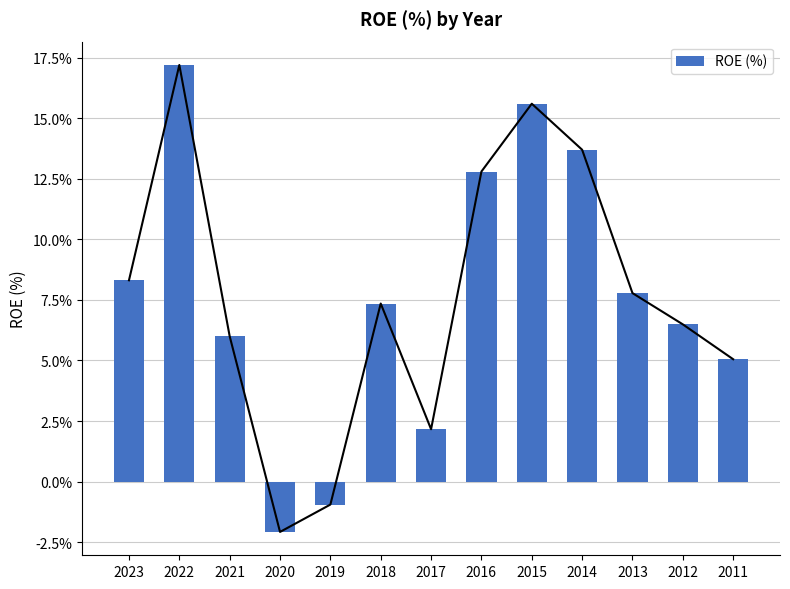

Reading left to right, transcribe all the data shown in this chart.

2023=8.3	2022=17.2	2021=6.0	2020=-2.1	2019=-0.9	2018=7.3	2017=2.2	2016=12.8	2015=15.6	2014=13.7	2013=7.8	2012=6.5	2011=5.0